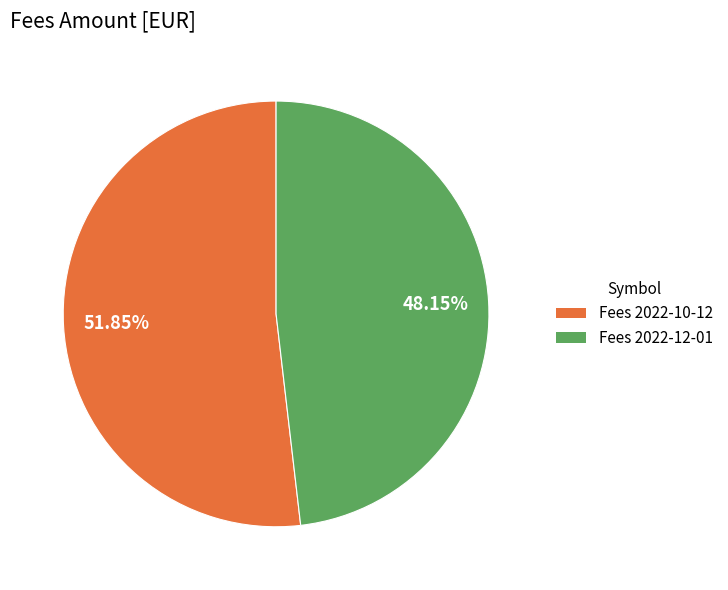

How many slices are in this pie chart?

2